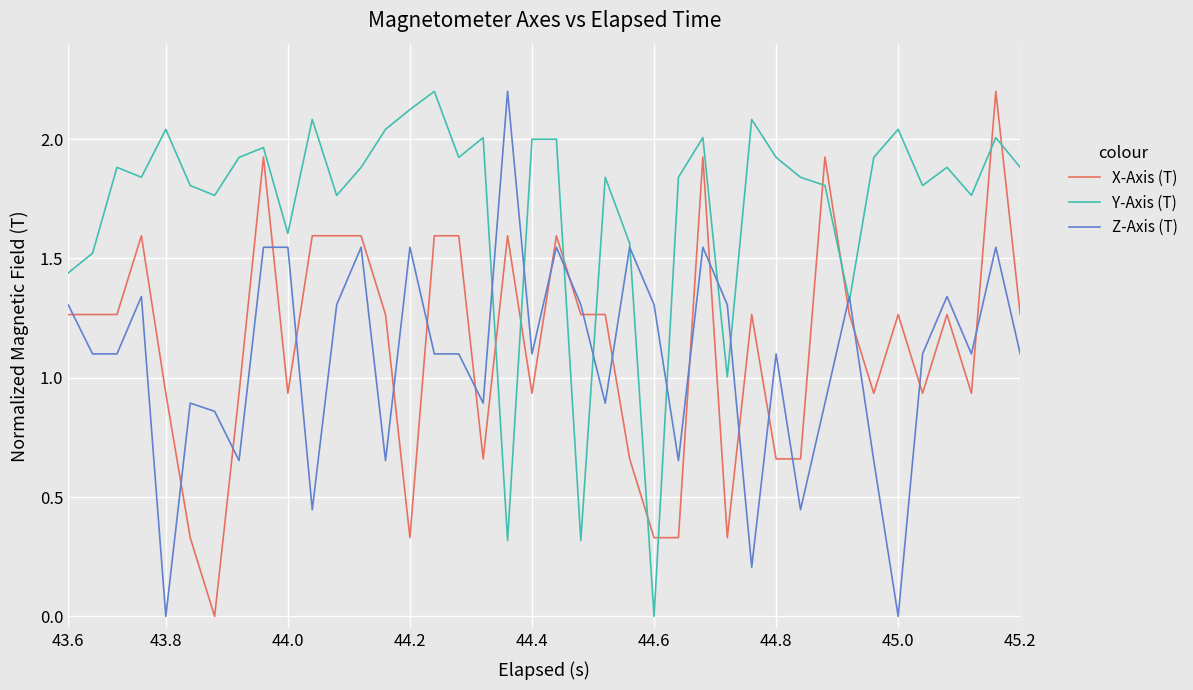

After their last crossing, which series has the higher values: X-Axis (T) or Z-Axis (T)?

X-Axis (T)